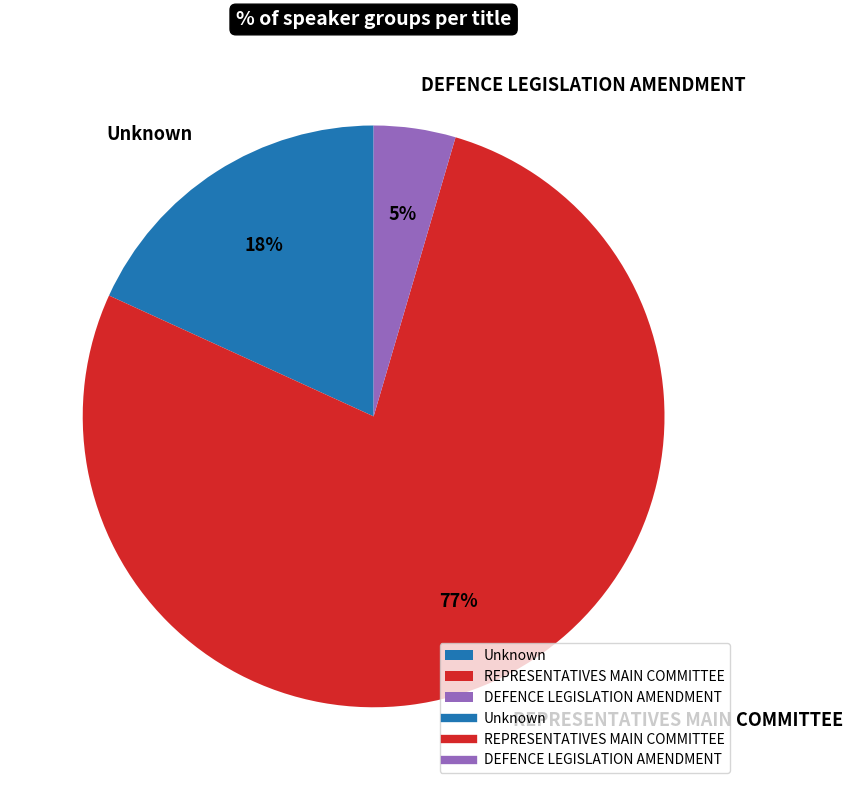

Does any single category account for the majority?

Yes